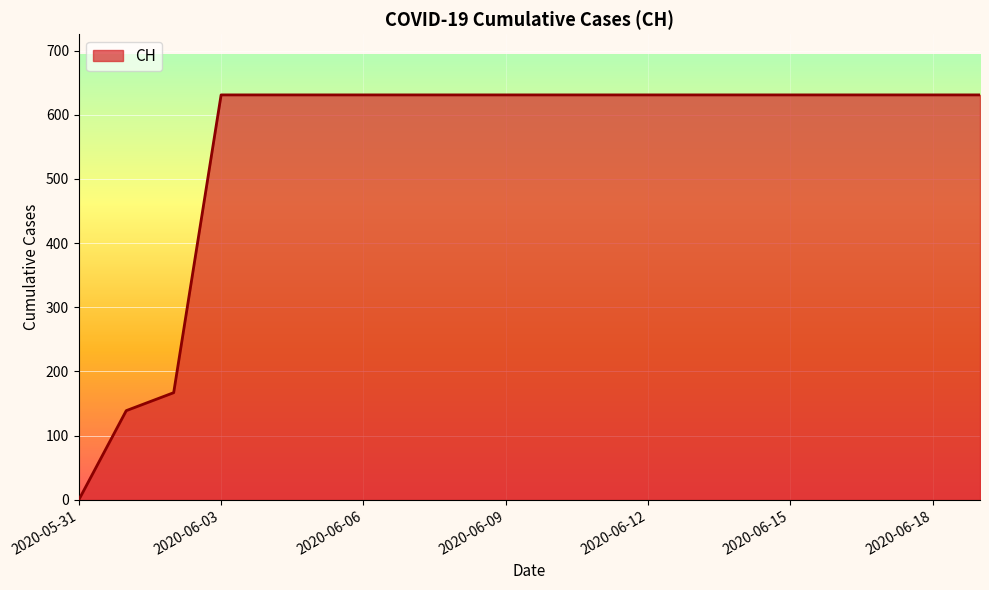

What is the maximum value shown in the chart?

631